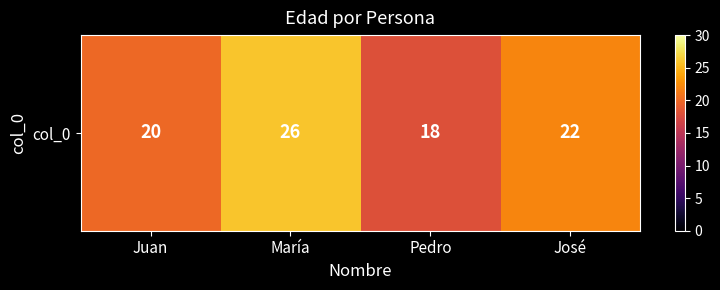

What is the sum of the values at Juan and José?

42